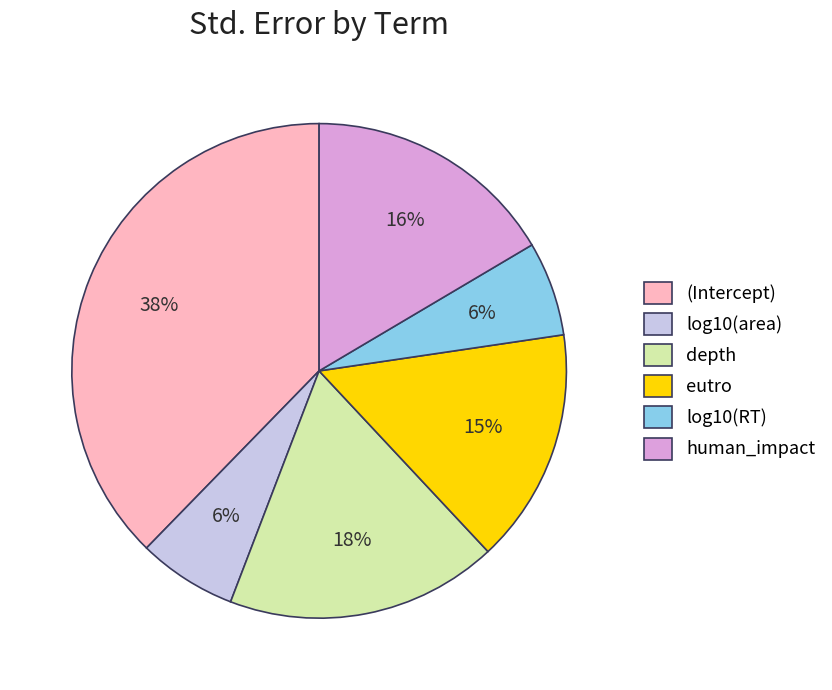

What is the largest slice in the pie chart?

(Intercept)